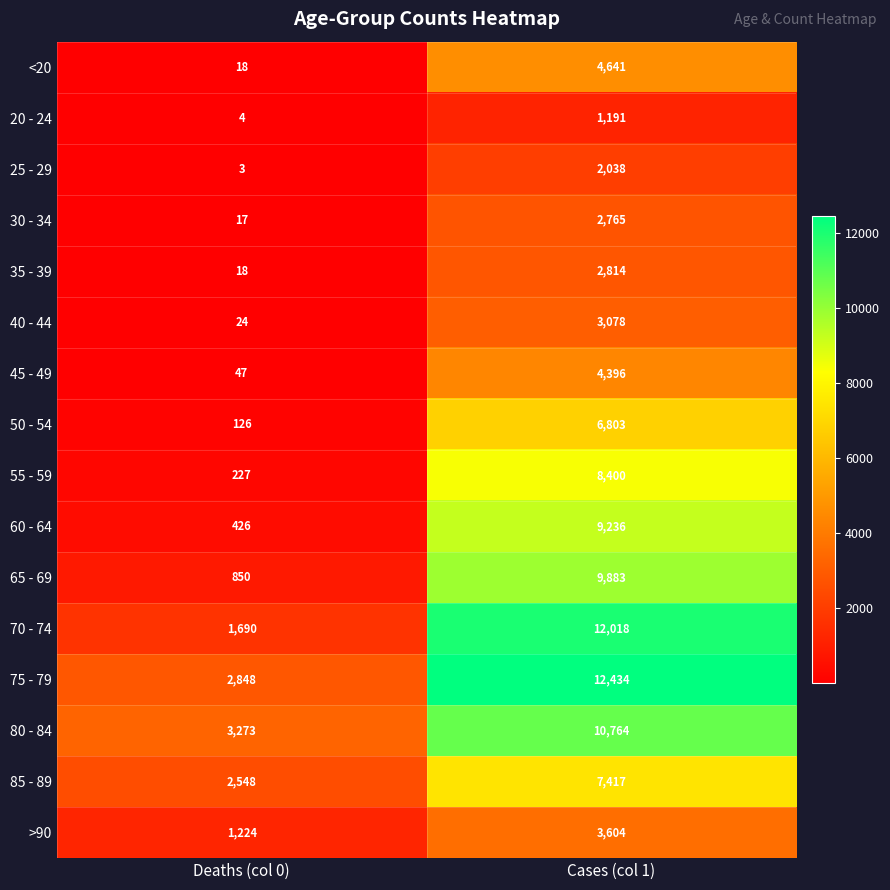

Is it true that 35 - 39 equals 2814 at Cases (col 1)?

True